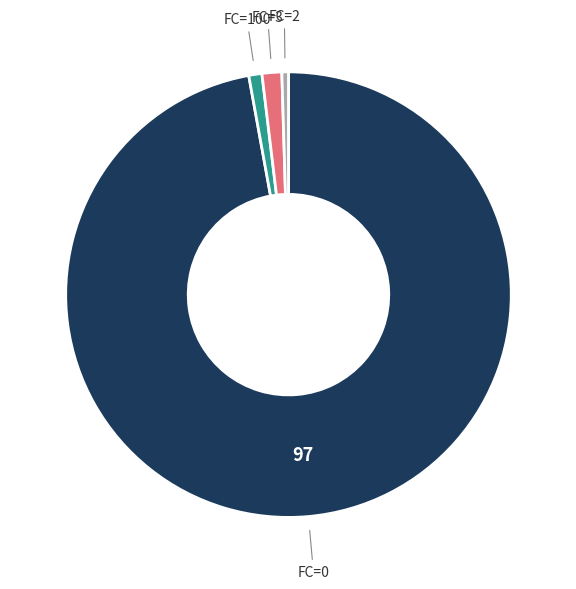

Is there a majority slice in this chart?

Yes